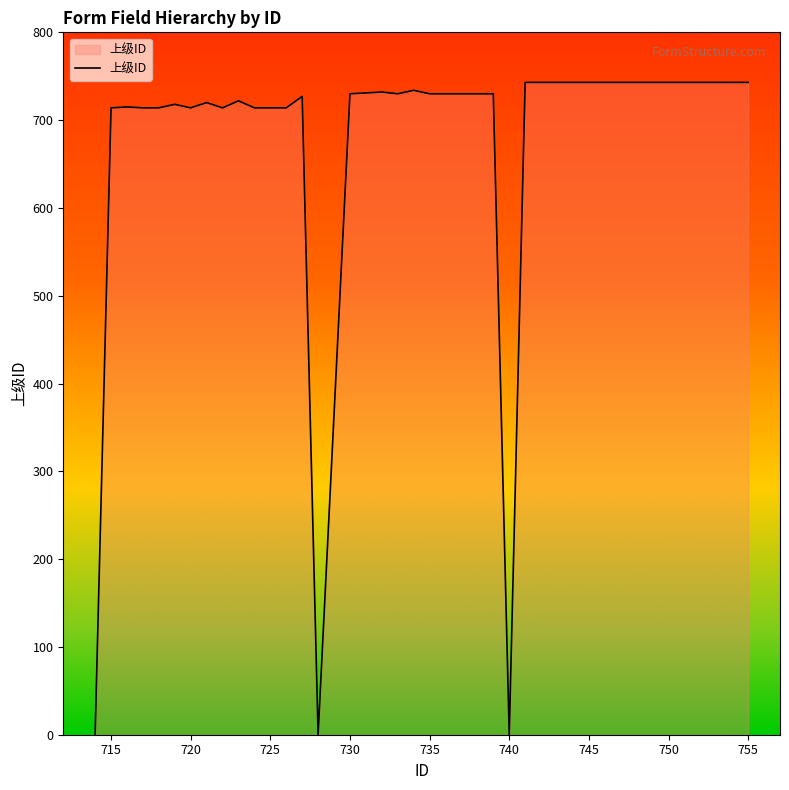

What is the maximum value shown in the chart?

743